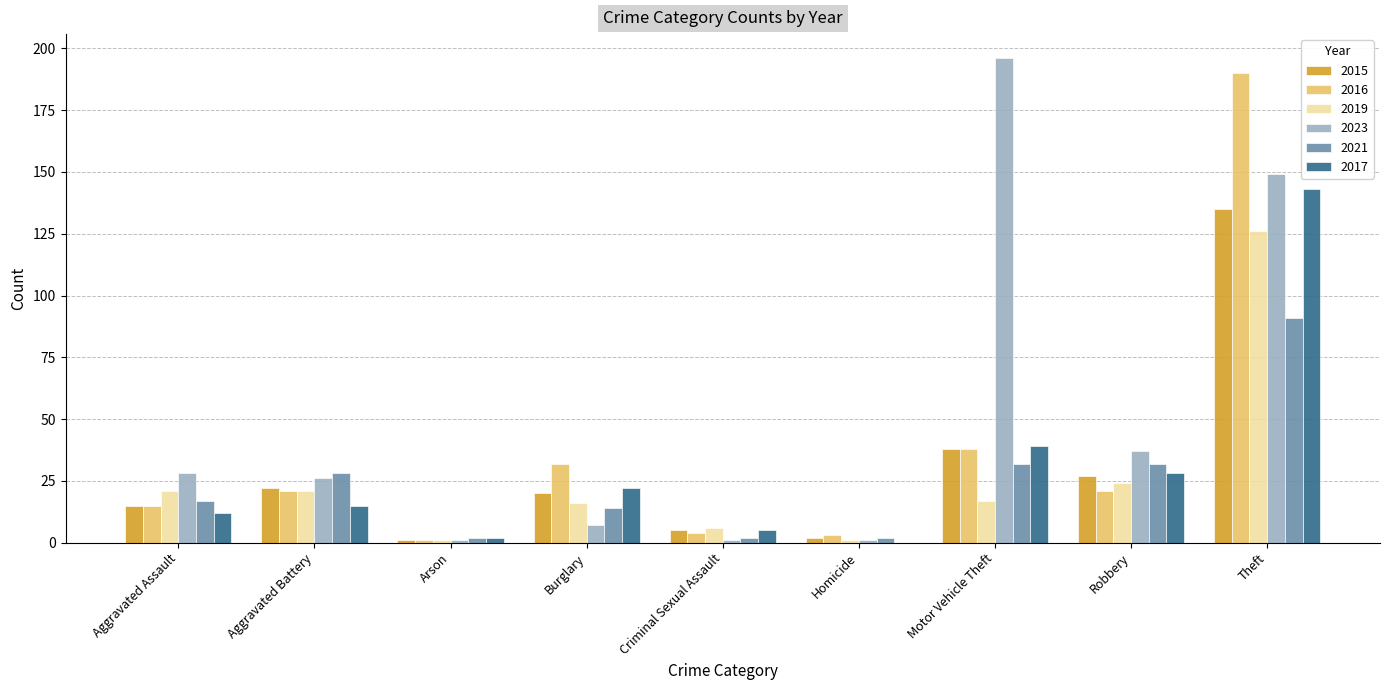

Count the number of data series in this chart.

6